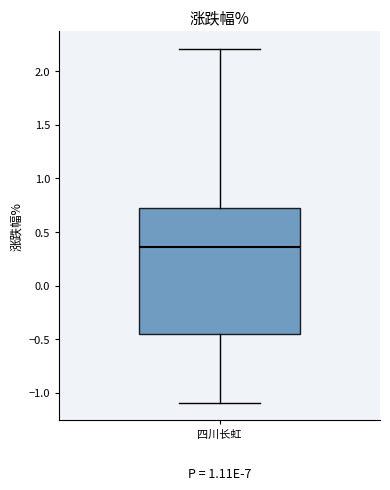

Where is the upper edge of the box for 四川长虹 on the y-axis? The values are not printed on the chart, so give them approximately, as read against the axis.

0.70